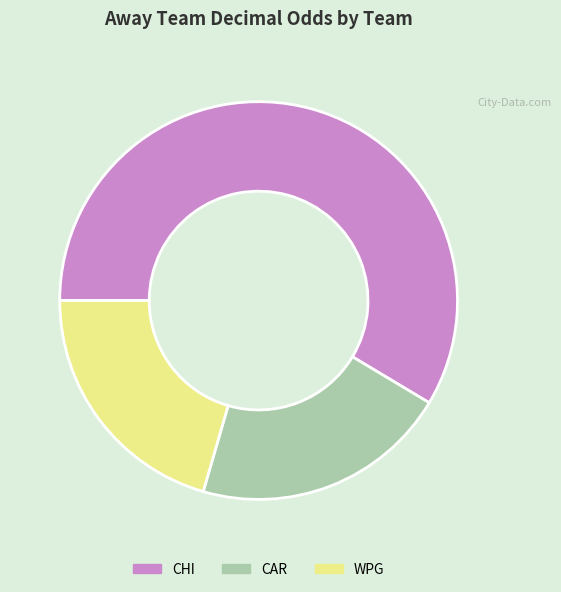

Combined, do CHI and CAR account for over 50%?

Yes